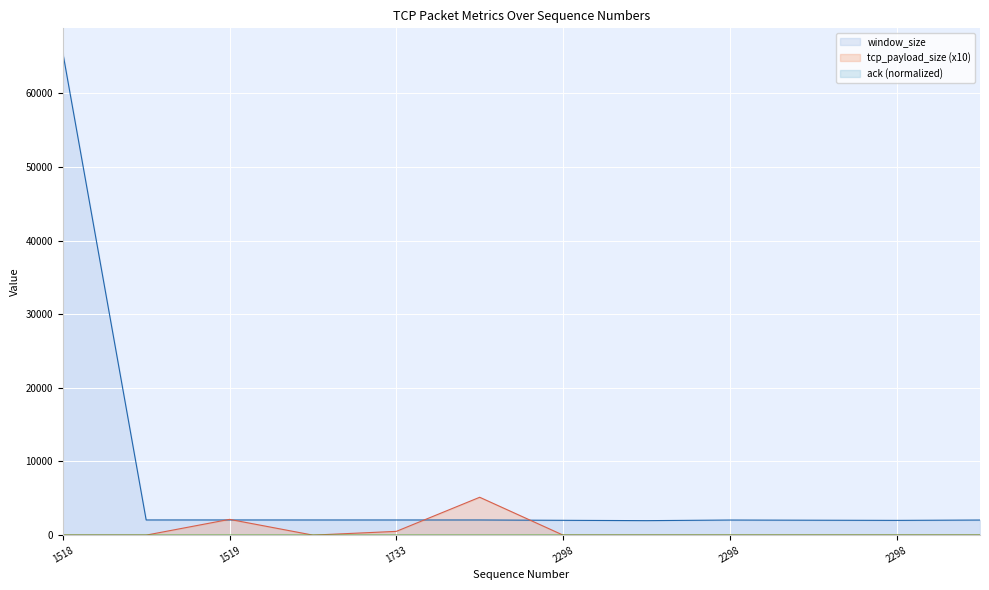

True or false: tcp_payload_size has a value of -2927 at 4181911733.

False